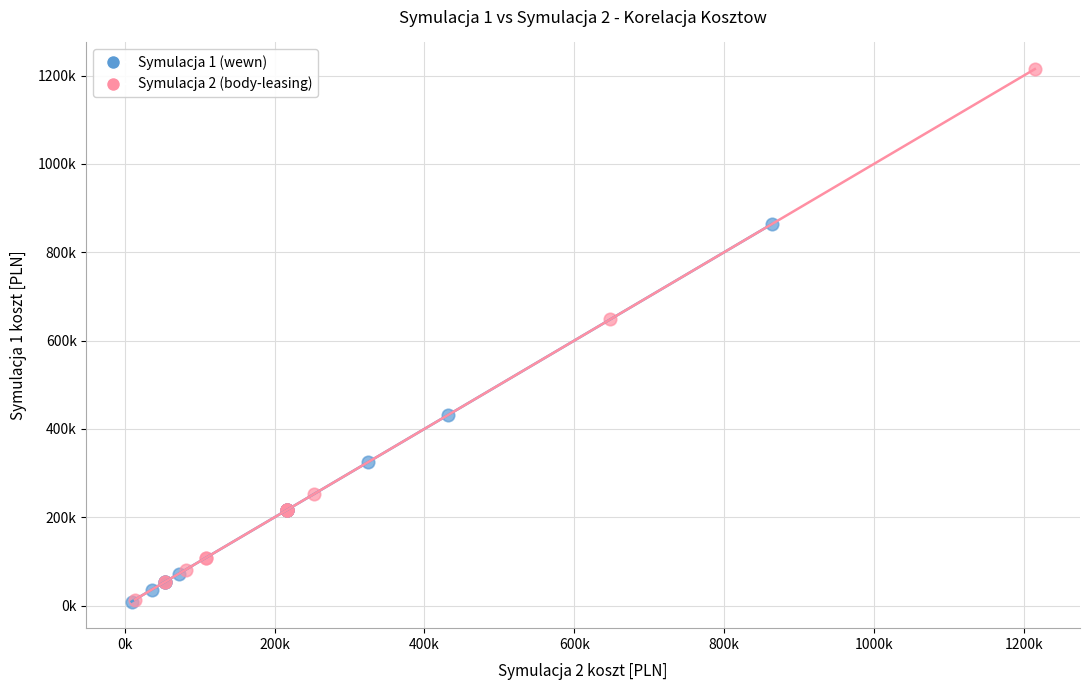

Which series has the largest Y range (max minus min)?

Symulacja 2 (body-leasing)